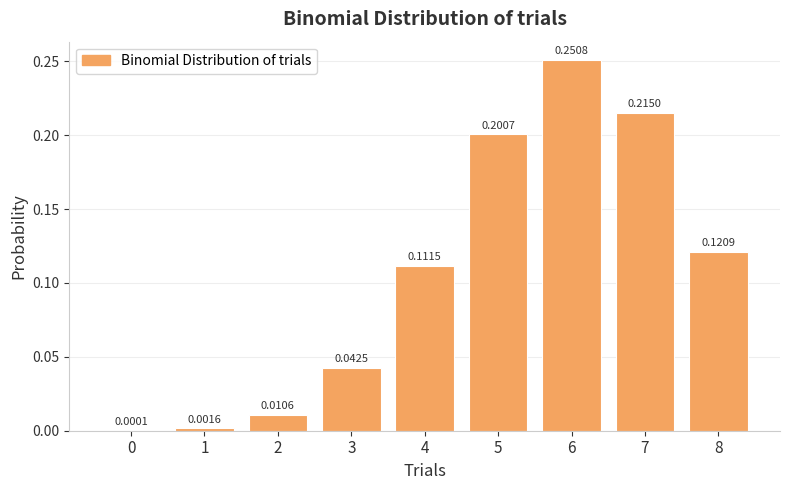

What is the change in value from 2 to 5?

+0.2